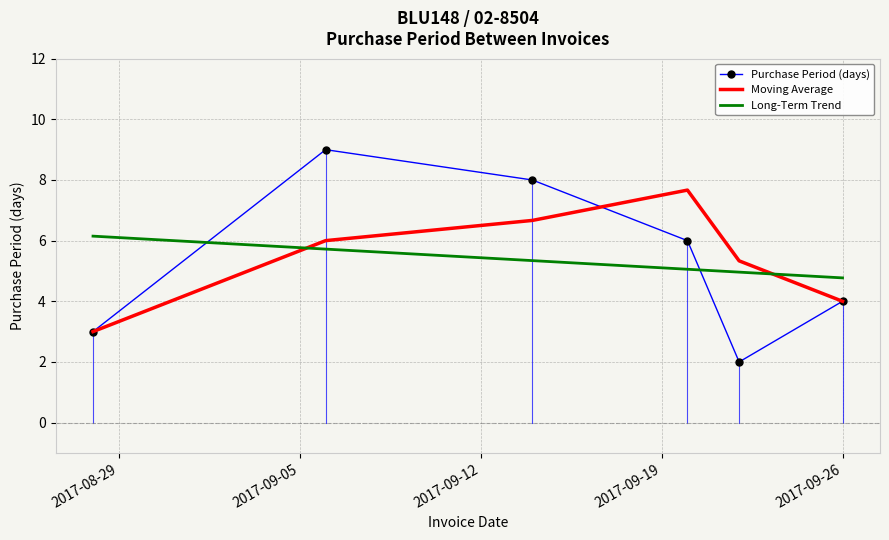

What is the sum of all Moving Average values?

32.7